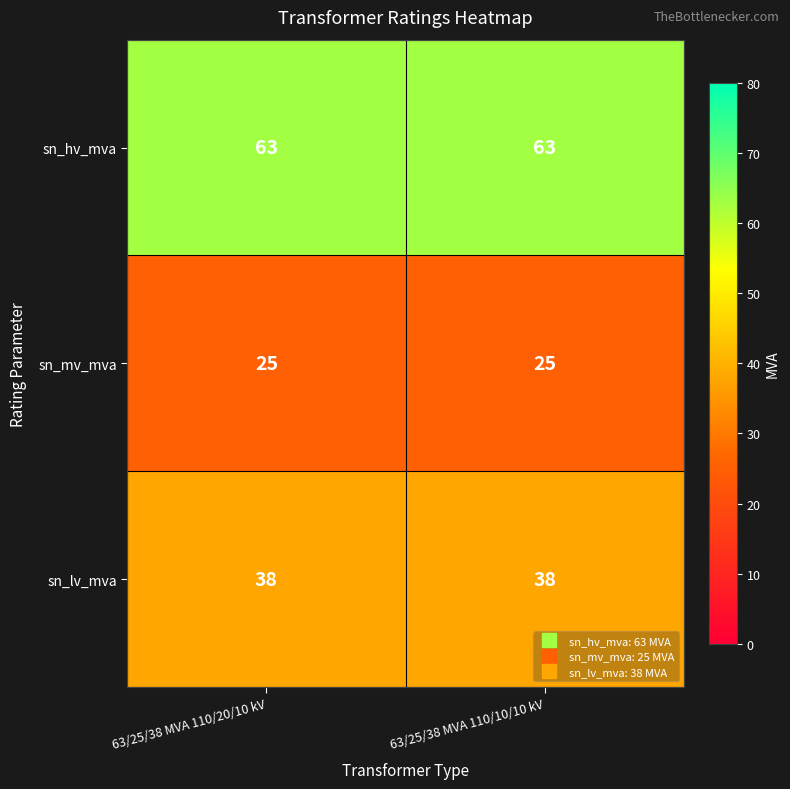

Reading left to right, extract all data points from this chart.

sn_hv_mva: 63	63
sn_mv_mva: 25	25
sn_lv_mva: 38	38